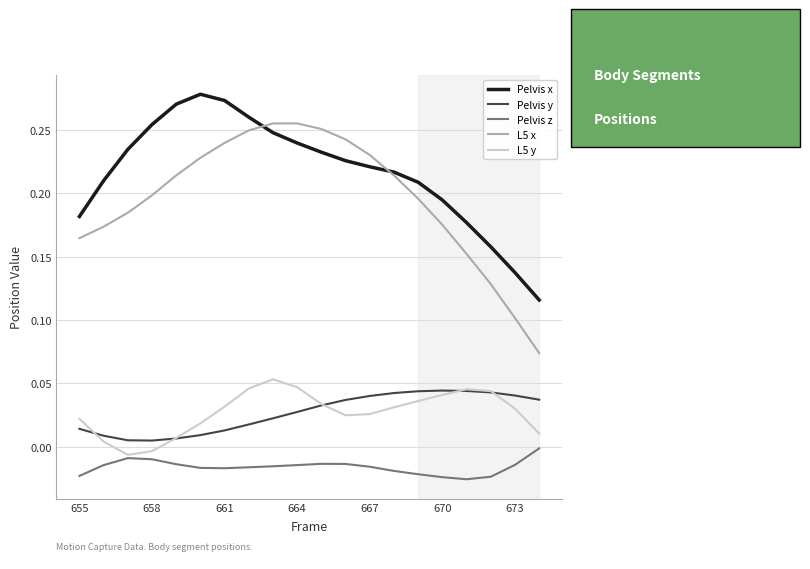

Which series has the widest spread of values?

L5 x